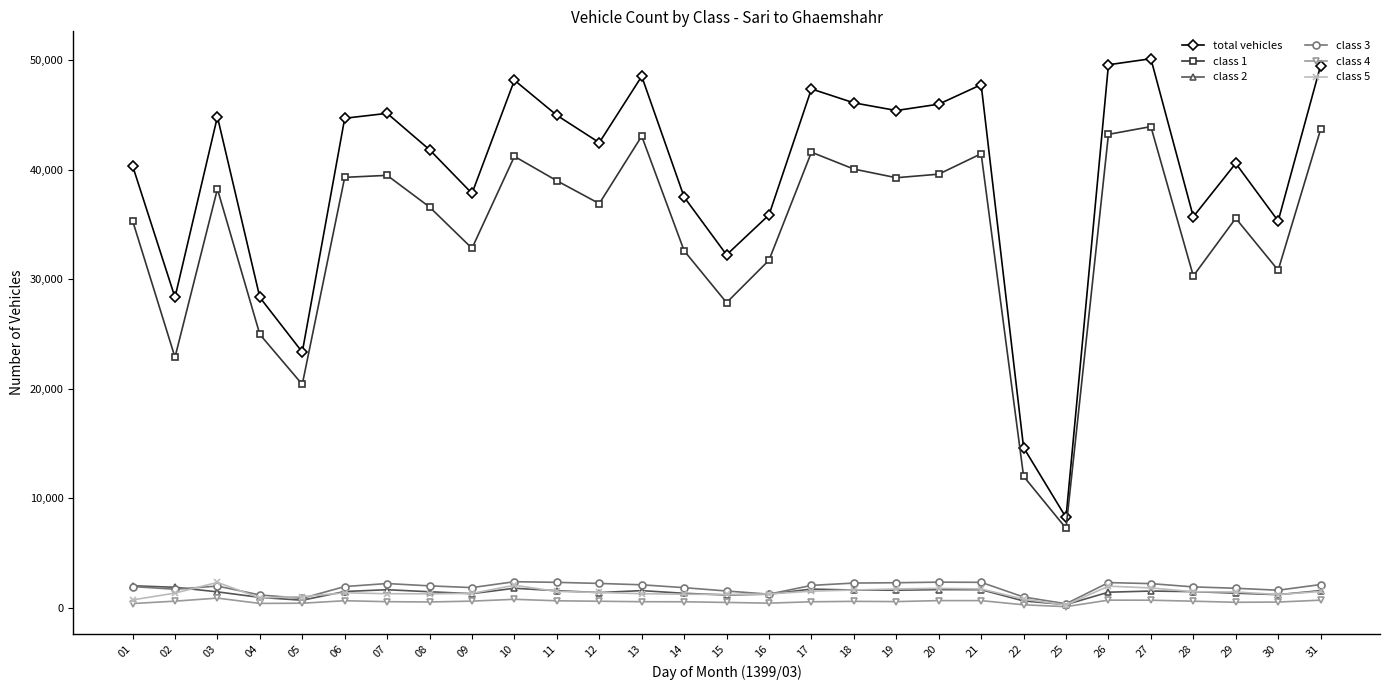

True or false: total vehicles and class 4 cross at least once.

False